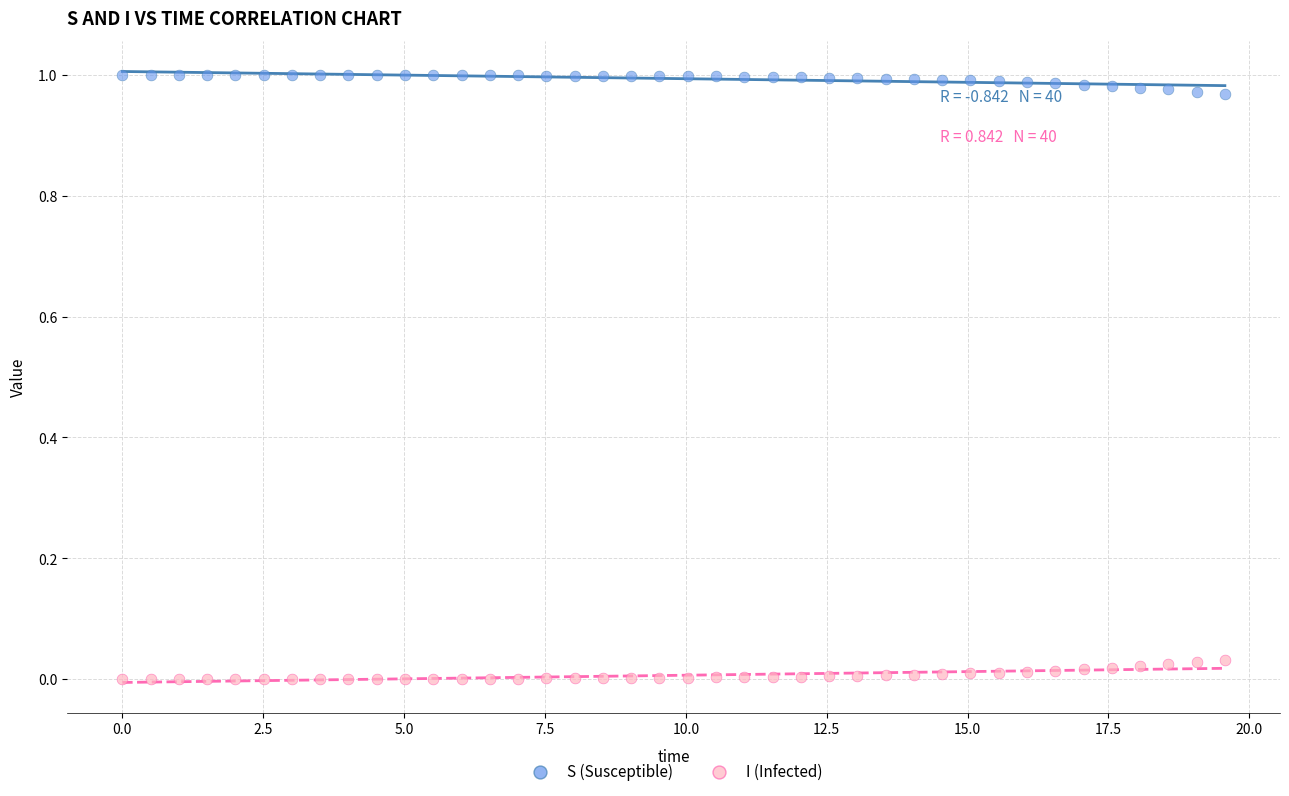

Across all data points, what is the range of X values (max minus min)?

19.6